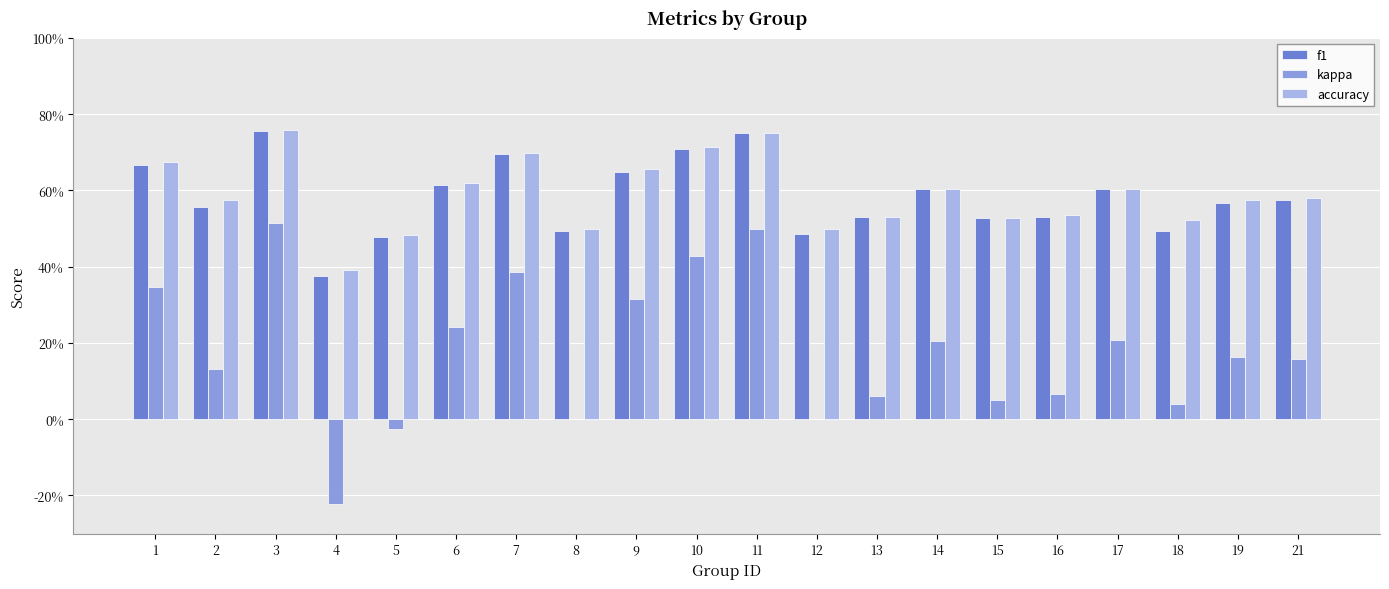

Between 1 and 17, which series saw the biggest shift?

kappa